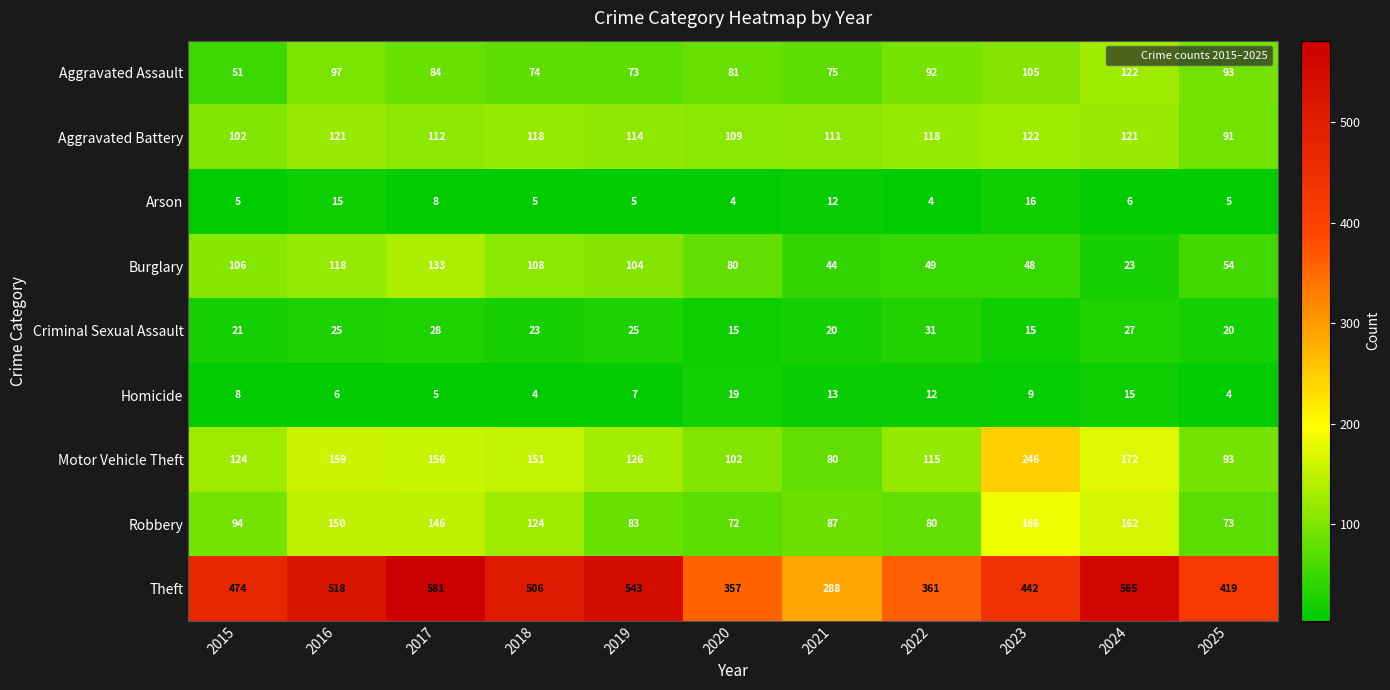

True or false: Criminal Sexual Assault has a value of 32 at 2025.

False